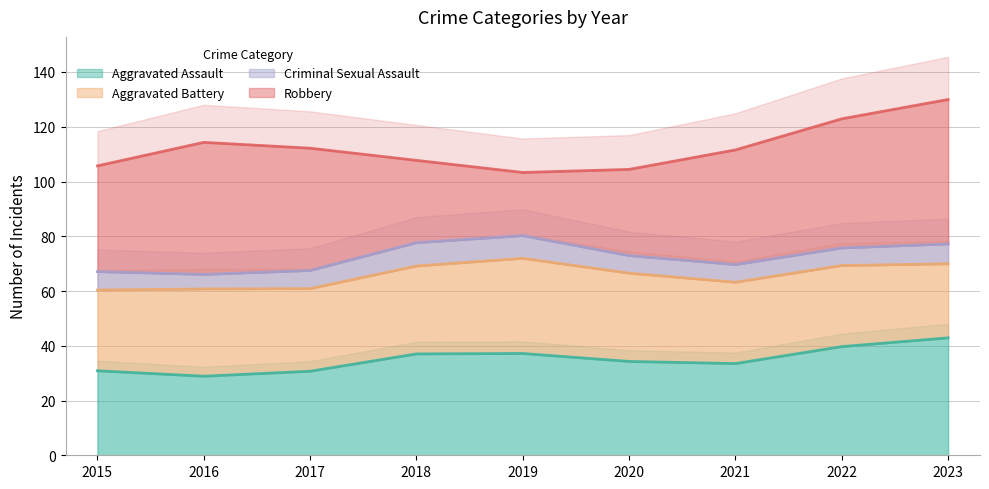

At which category does Aggravated Assault reach its first local peak?

2018